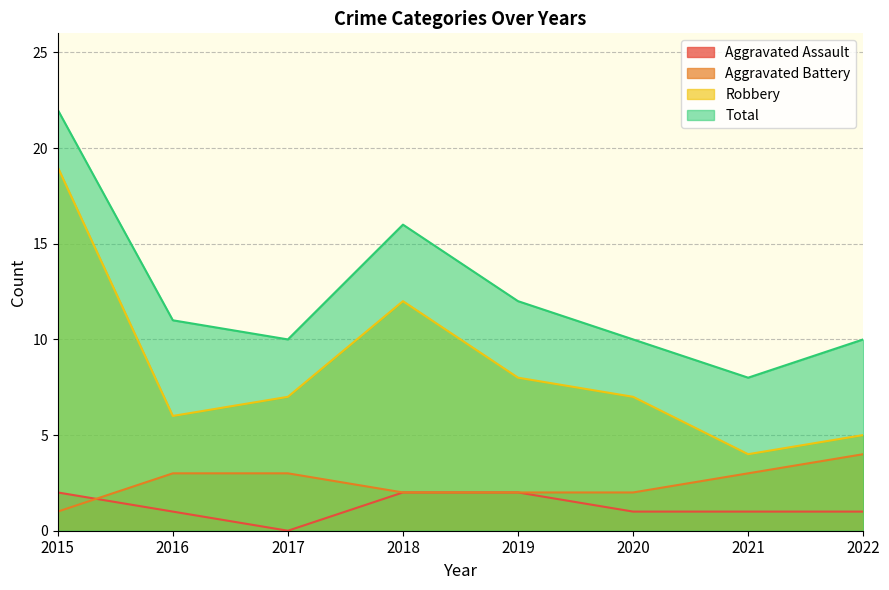

How many interior local valleys does the Robbery series have?

2